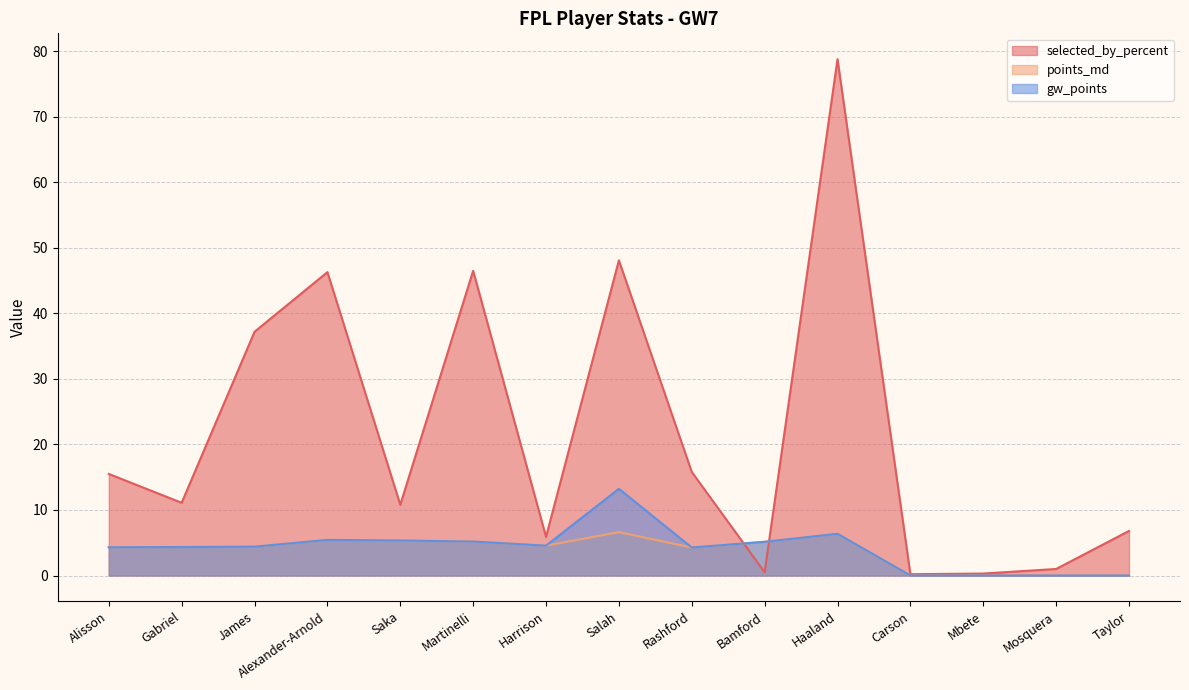

Rank the series at Alisson from lowest to highest value.

points_md, gw_points, selected_by_percent